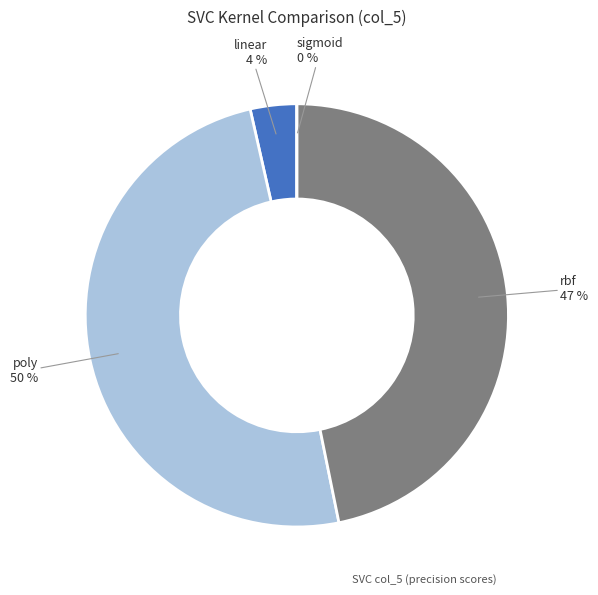

To the nearest percent, what is the average slice percentage?

25%